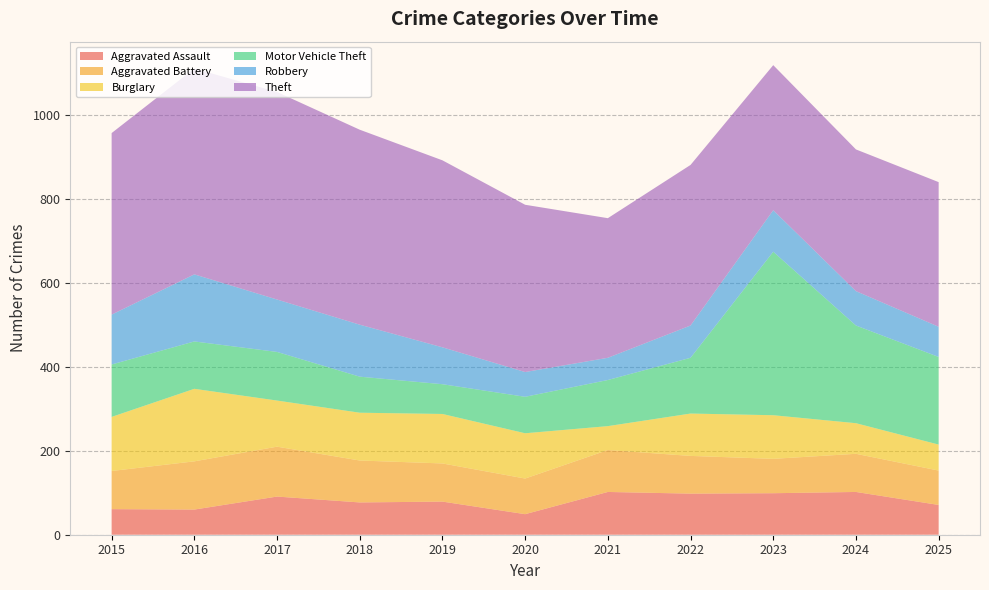

Reading right to left, what are all the values shown in this chart?

Aggravated Assault: 71	102	99	98	102	49	79	77	91	60	61
Aggravated Battery: 82	91	82	90	100	85	91	100	119	115	91
Burglary: 62	73	104	101	57	108	118	114	110	173	129
Motor Vehicle Theft: 209	233	390	133	110	87	71	86	116	113	125
Robbery: 72	82	99	77	53	59	88	124	125	160	119
Theft: 345	338	346	383	333	399	446	465	495	491	433